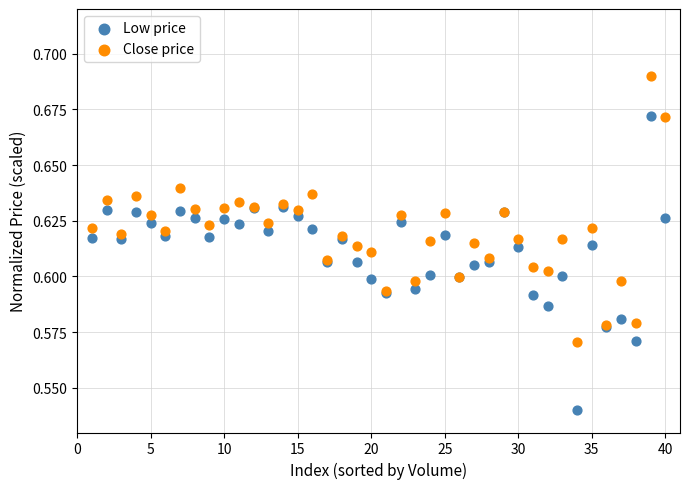

Which series contains the highest Y value?

Close price